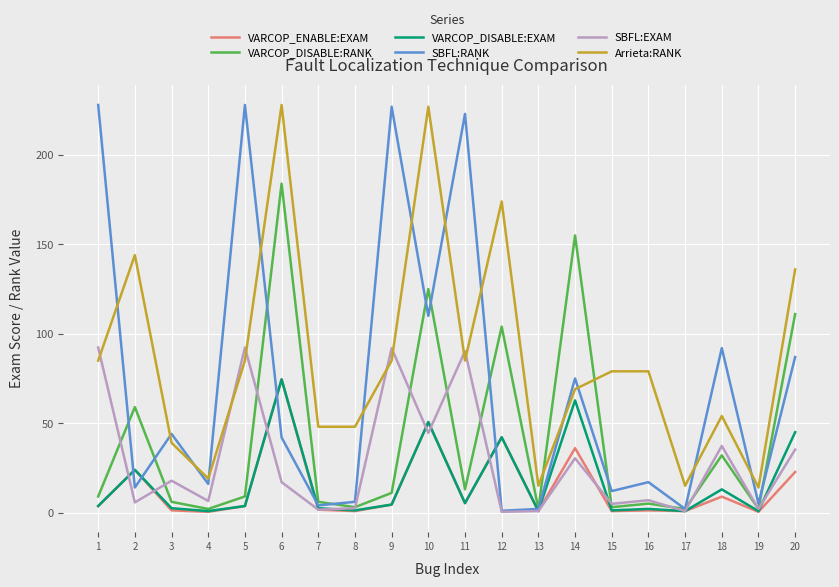

What is the maximum value shown in the chart?

228.0